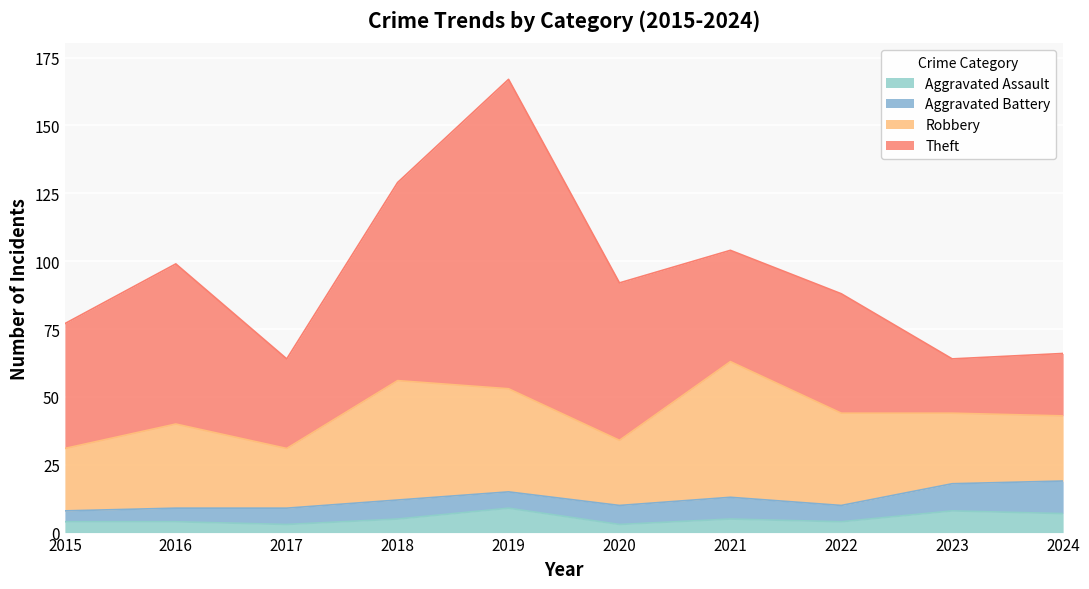

At 2019, list the series in order from smallest to largest.

Aggravated Battery, Aggravated Assault, Robbery, Theft